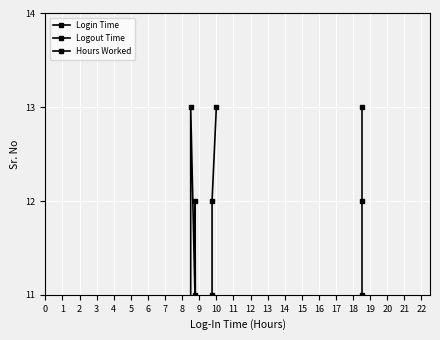

Is this an area chart (filled region under the line)?

No